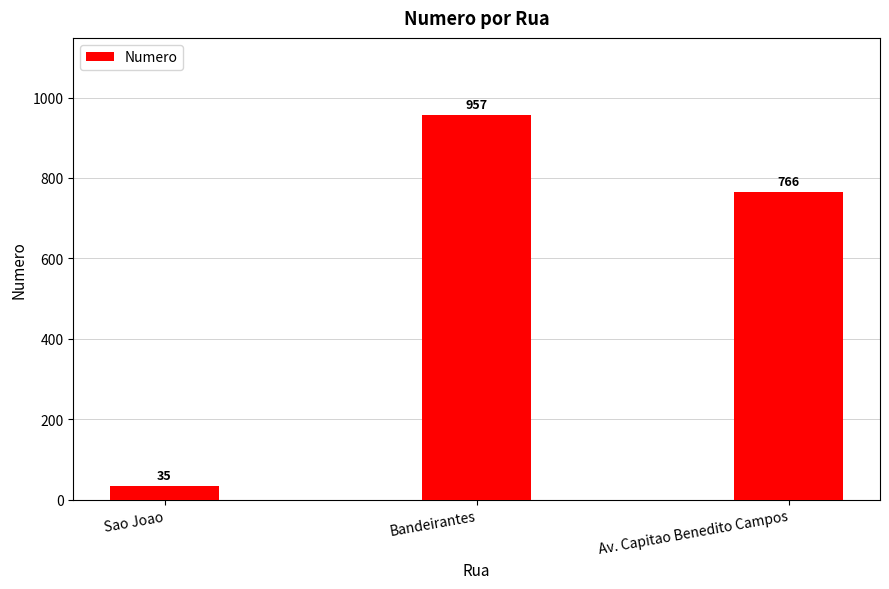

What position from the right is Sao Joao?

3